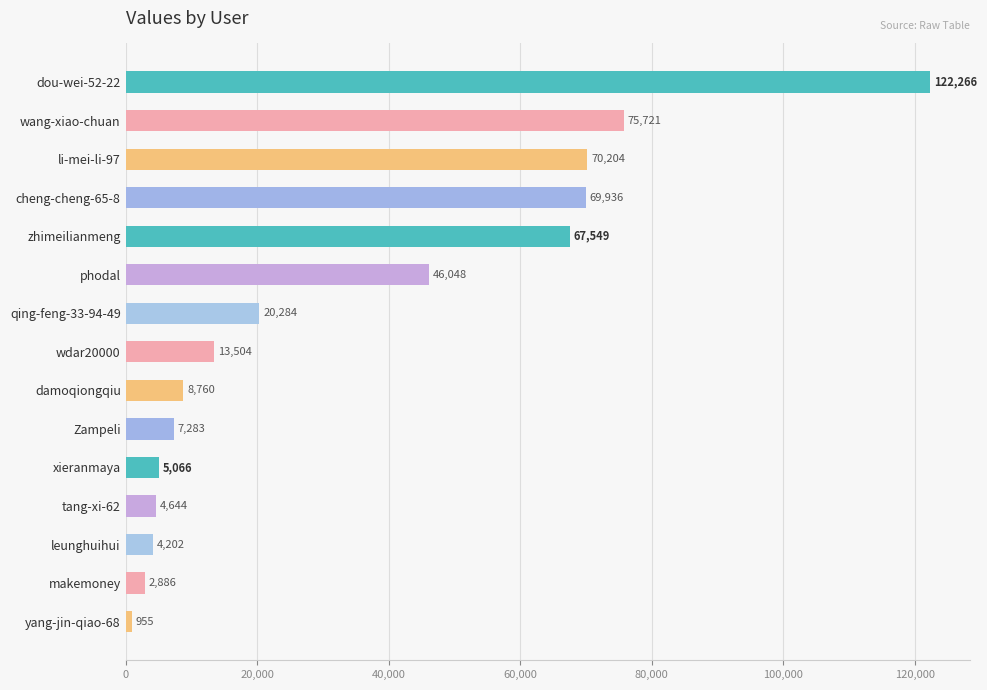

Where is the data nearest to the value 61610?

zhimeilianmeng